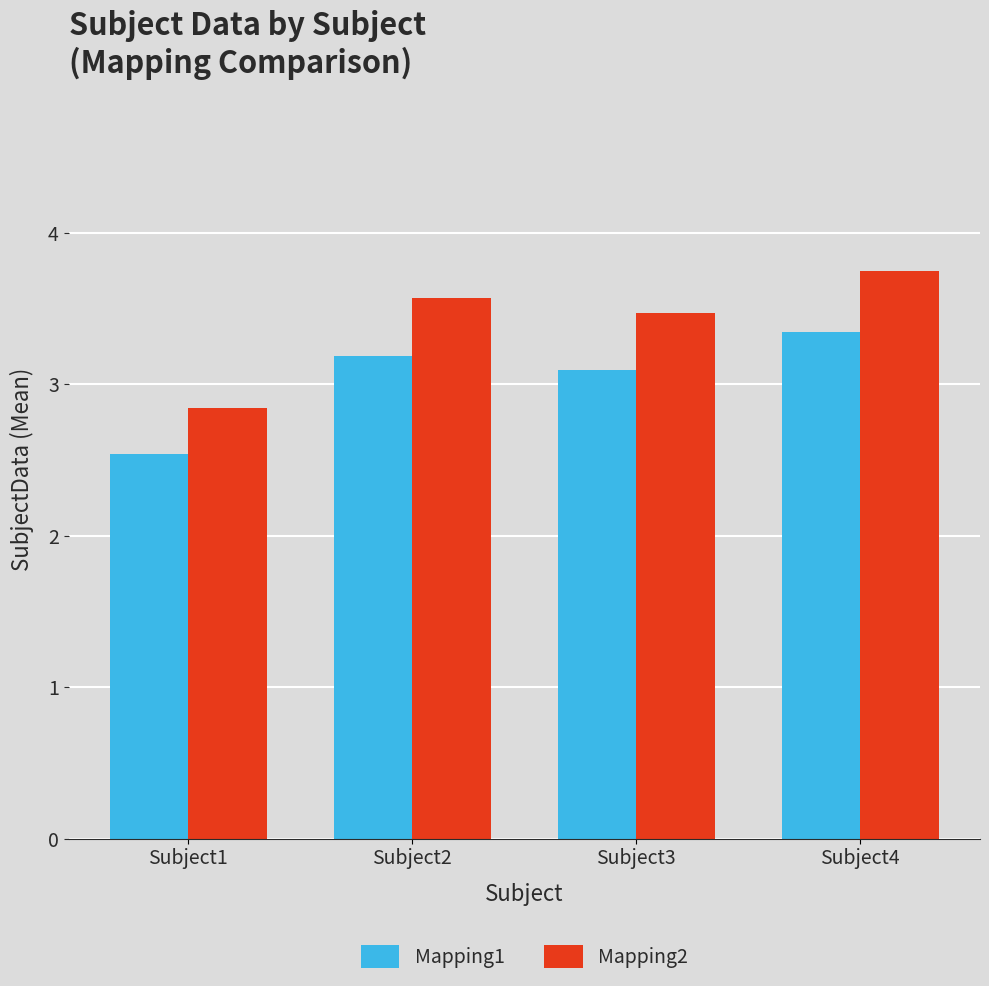

Reading left to right, extract all data points from this chart.

Mapping1: 2.5	3.2	3.1	3.3
Mapping2: 2.8	3.6	3.5	3.7